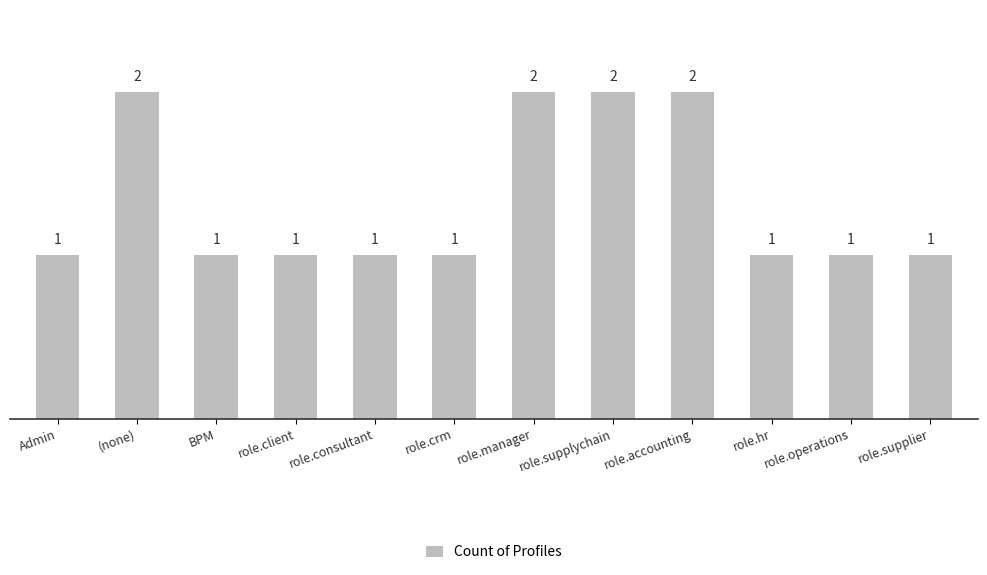

The value at role.hr is 1. True or false?

True